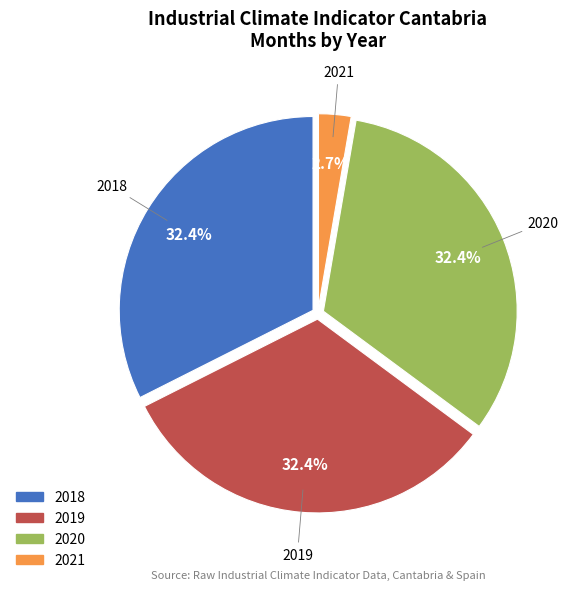

Which category has the smallest portion of the pie?

2021